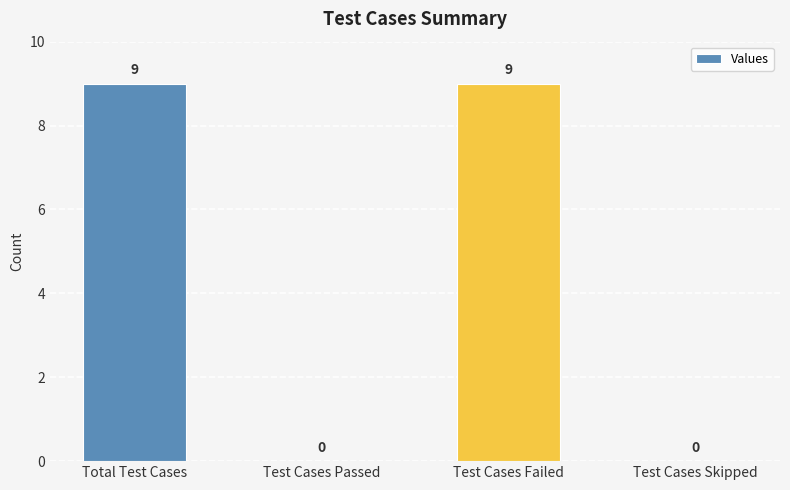

What is the change in value from Test Cases Failed to Test Cases Skipped?

-9